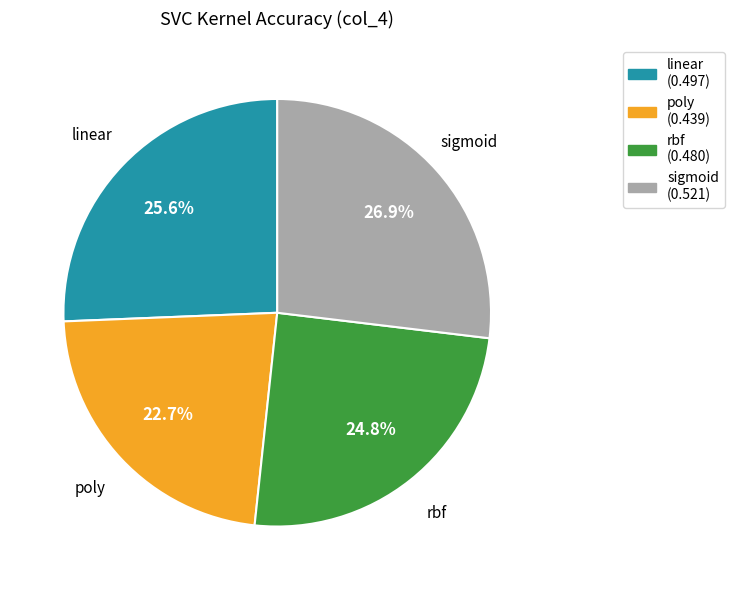

Does any single category account for the majority?

No